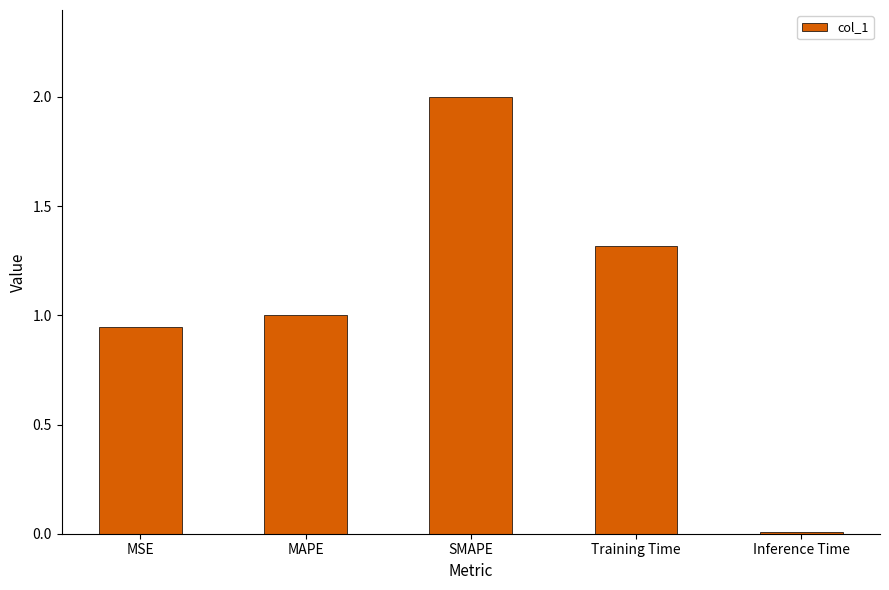

What is the sum of the values at MAPE and Training Time?

2.3